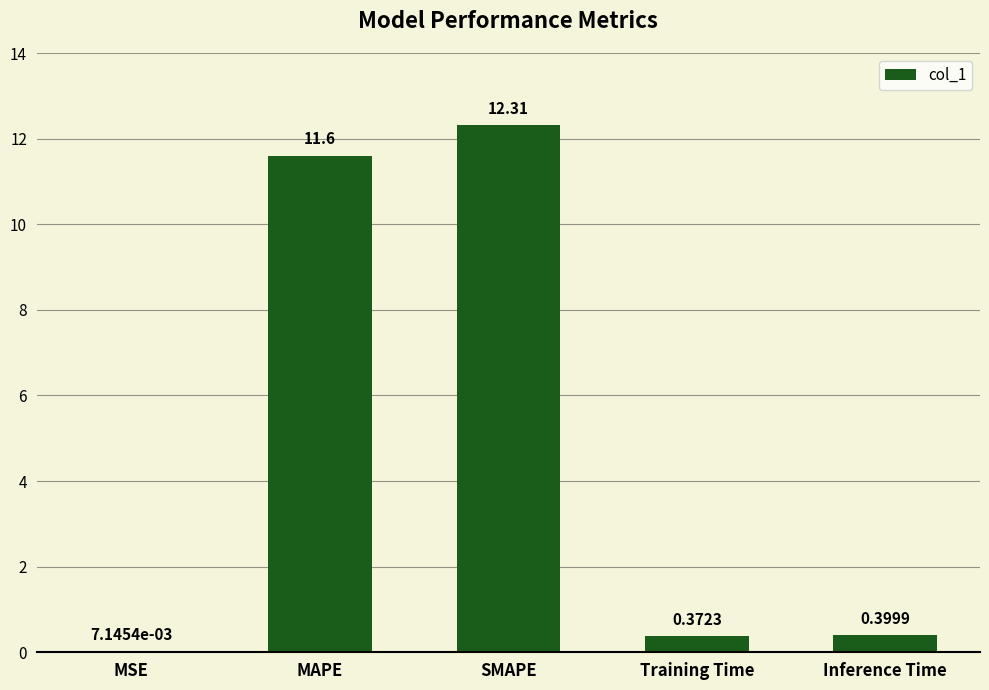

What is the sum of the values at MSE and SMAPE?

12.3